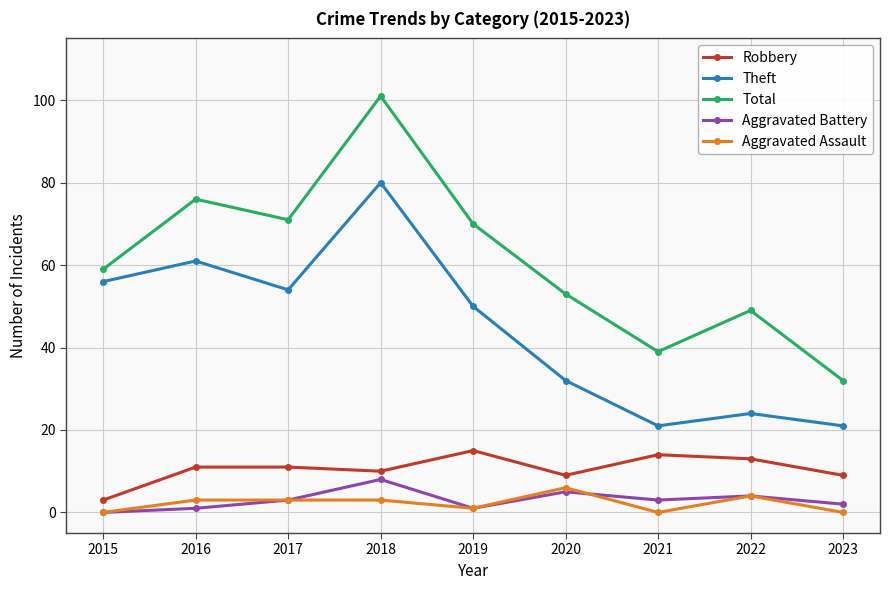

Is the value of Aggravated Assault at 2022 greater than the value of Total at 2020?

No